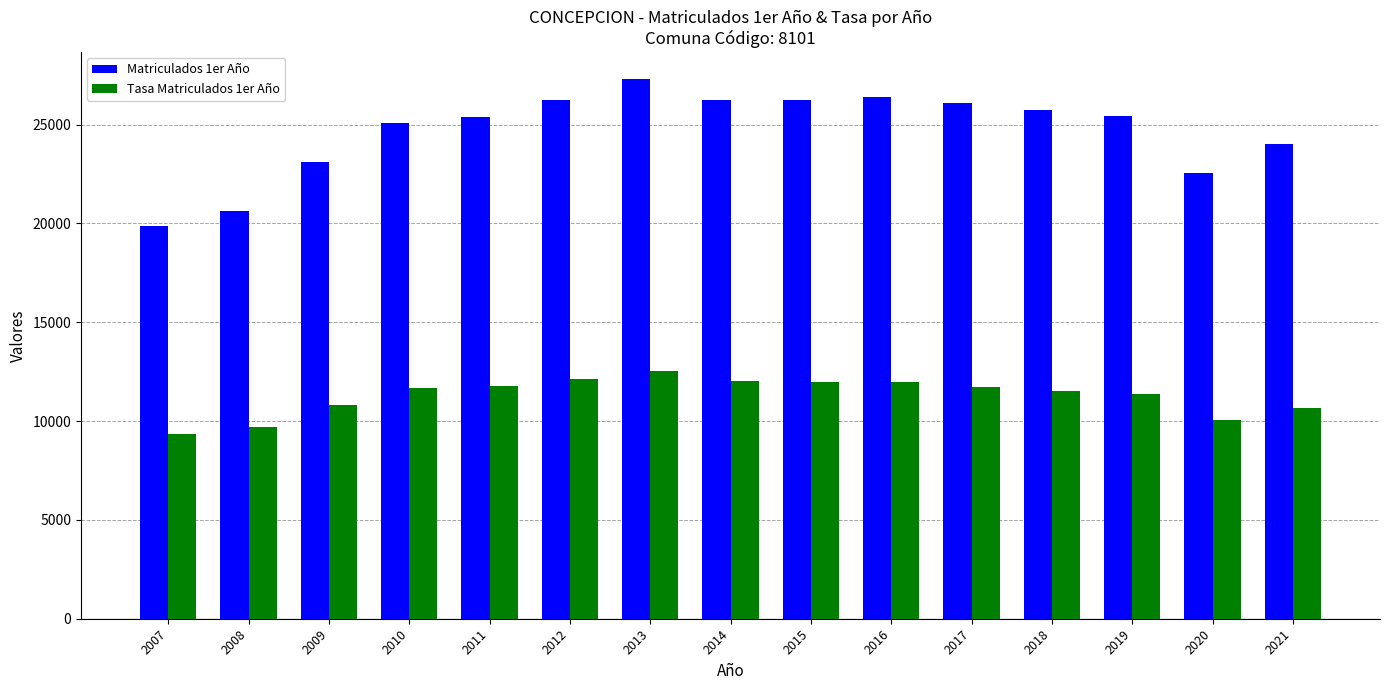

Rank the series at 2012 from highest to lowest value.

Matriculados 1er Año, Tasa Matriculados 1er Año